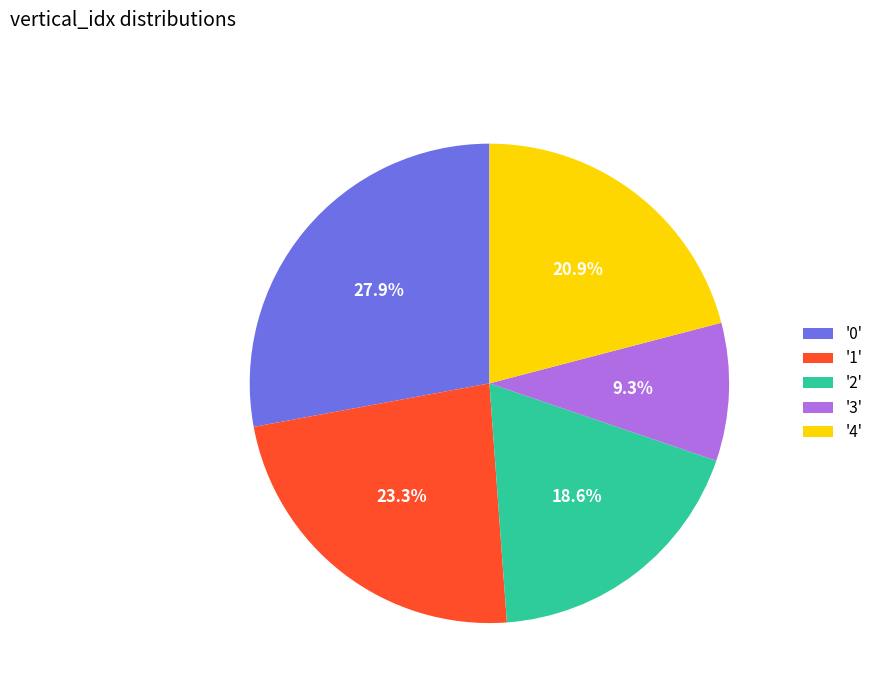

What percentage is NOT represented by '4'?

79.1%